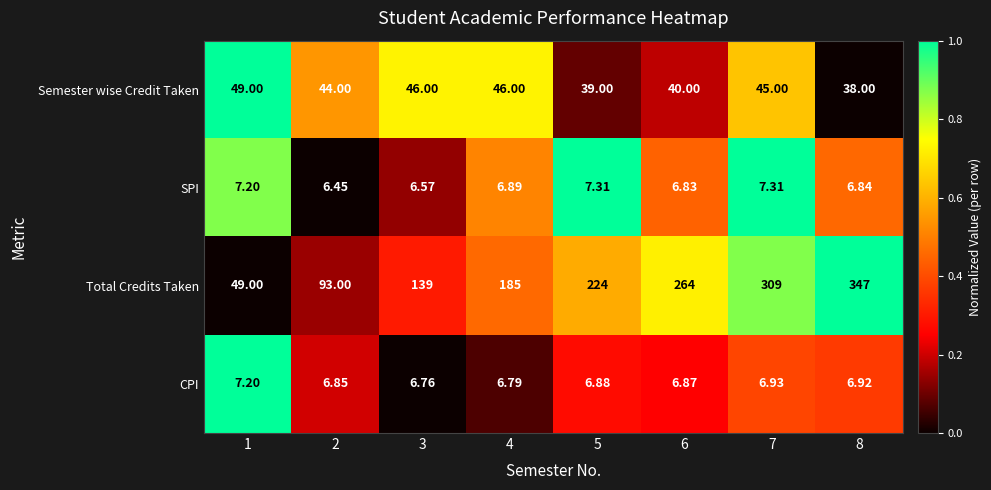

At which category is the sum across all series the highest?

8